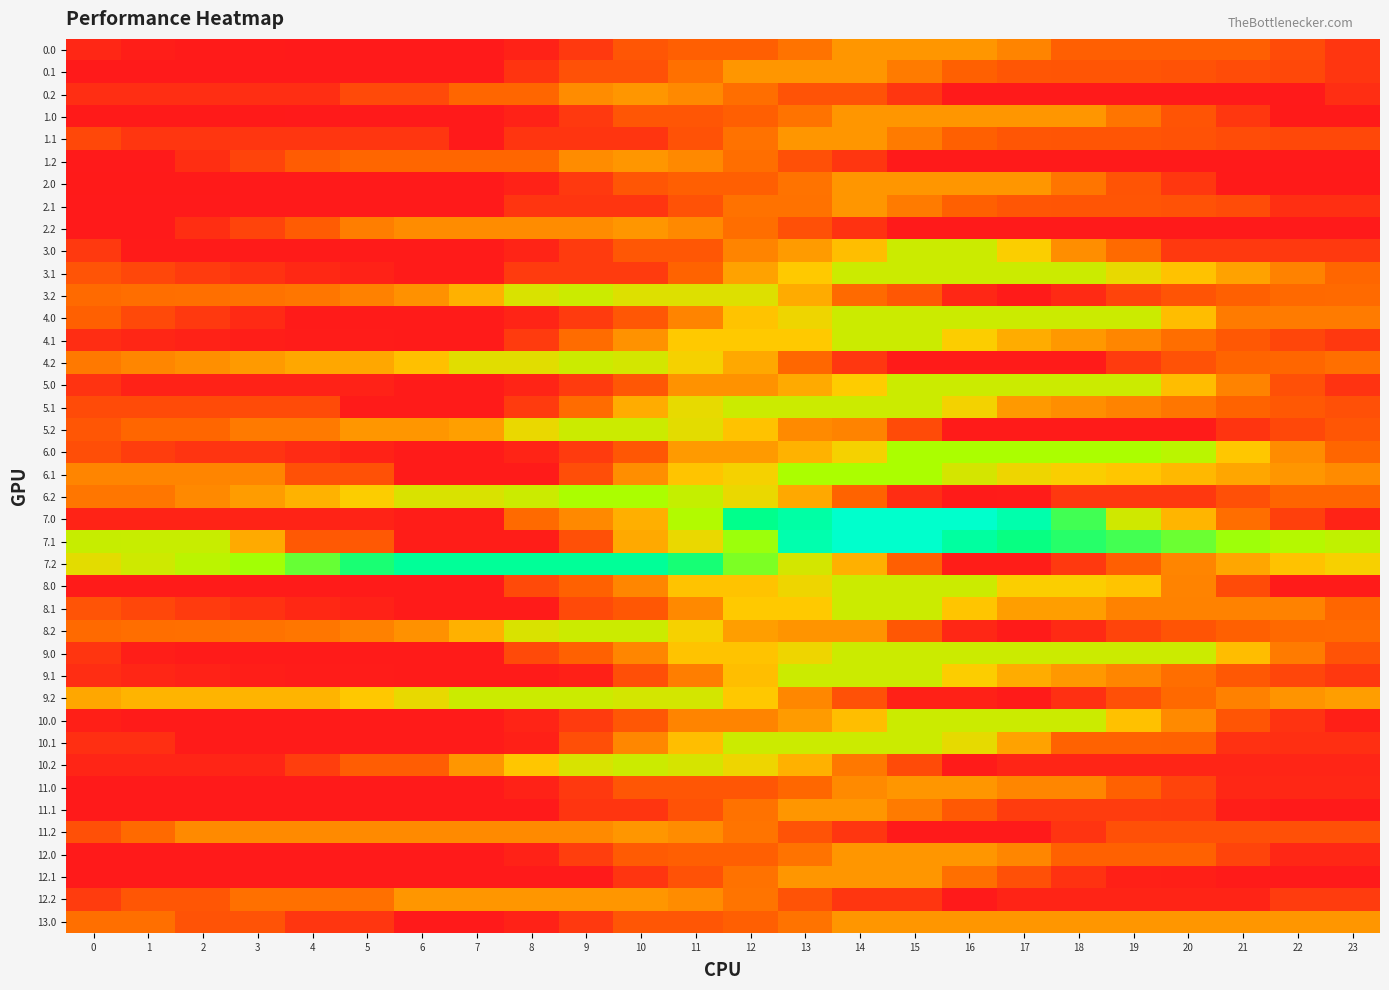

At which category is the sum across all series the highest?

14